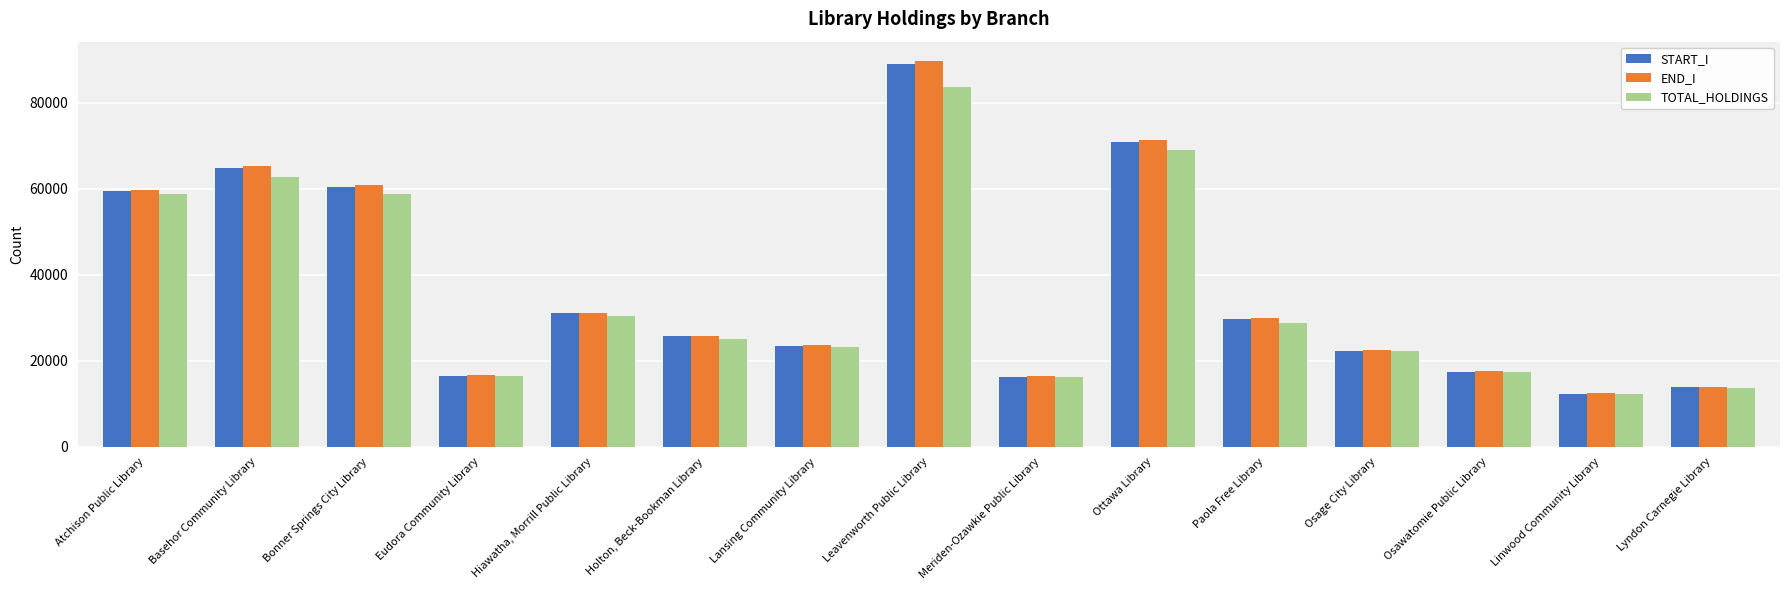

What is the sum of the END_I values at Meriden-Ozawkie Public Library and Lansing Community Library?

40119